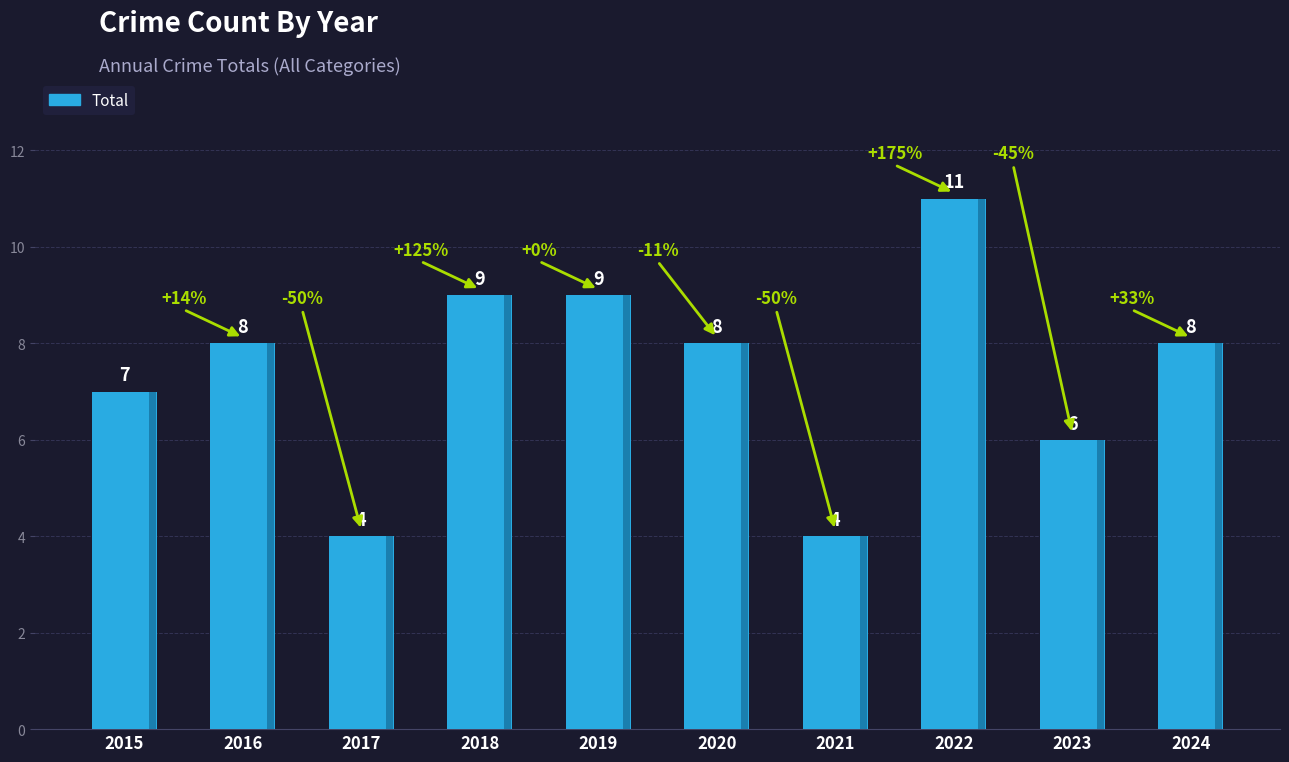

Which label corresponds to the smallest value in the chart?

2017